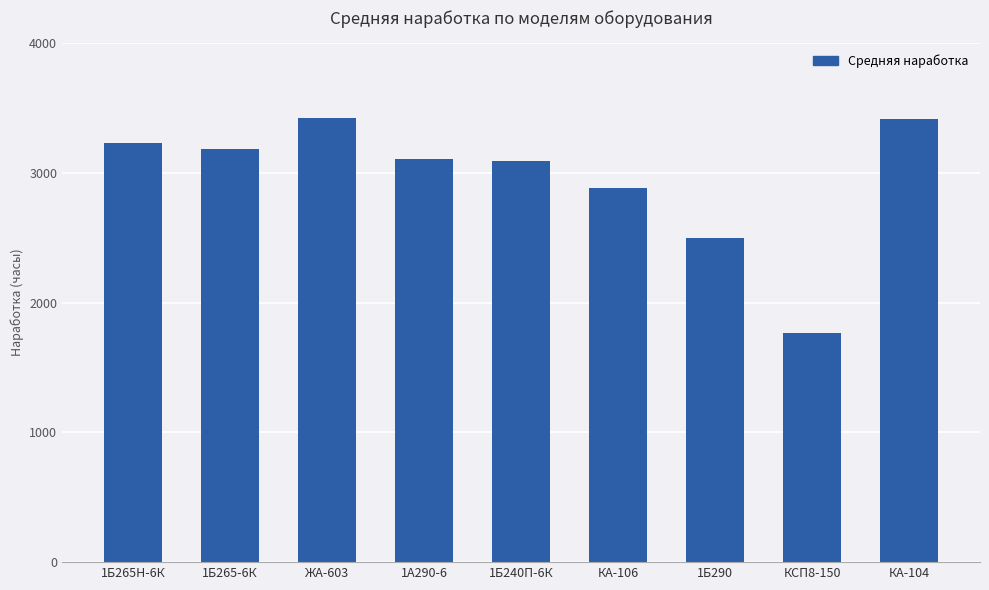

The value at КА-106 is 2883. True or false?

True